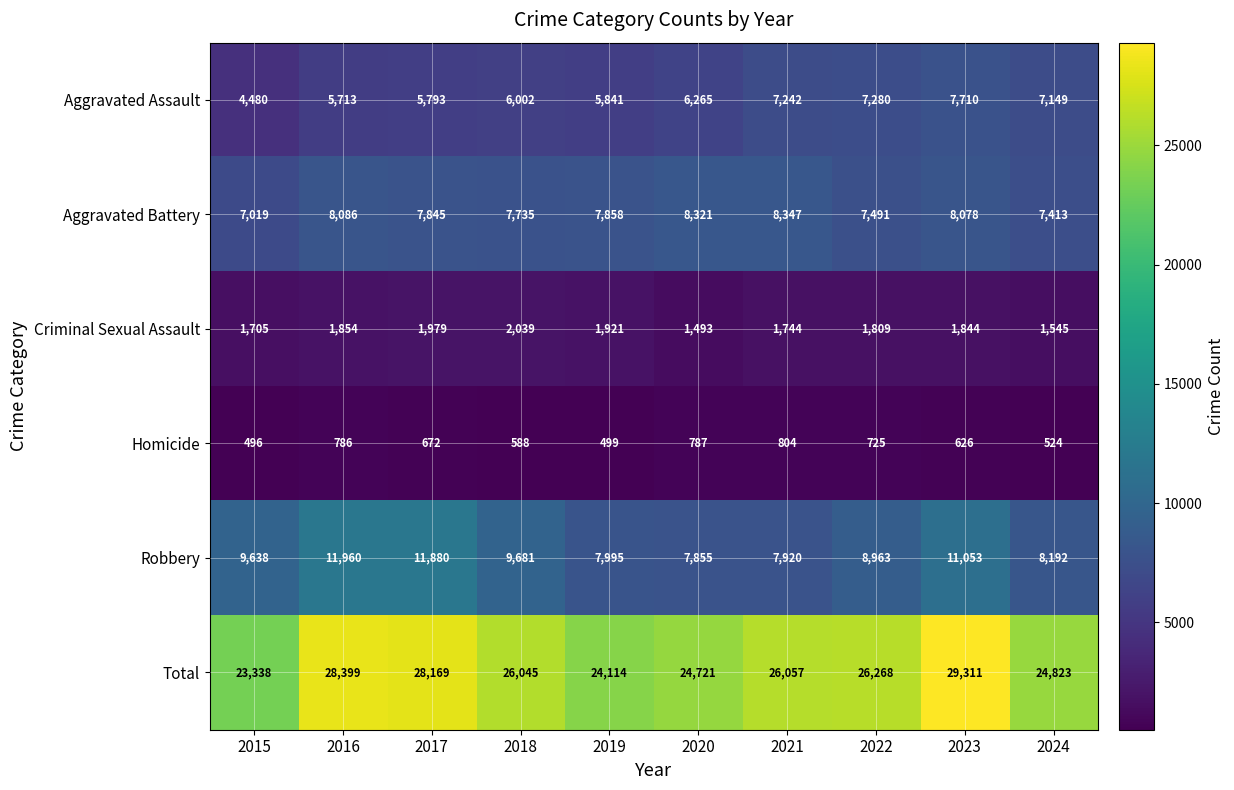

What is the sum of all Criminal Sexual Assault values?

17933